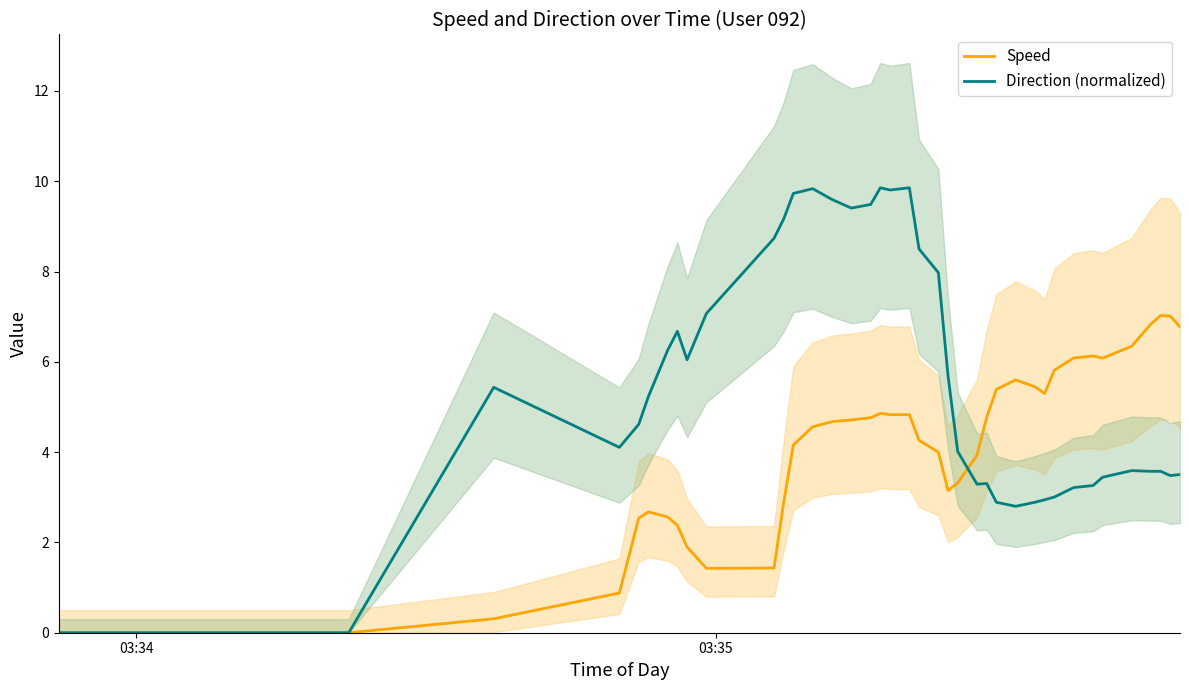

Which category has the lowest value across all series?

03:34